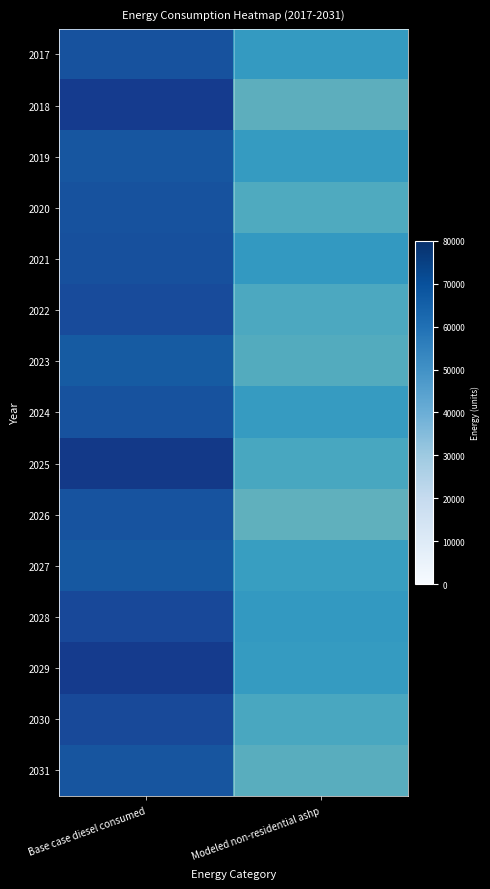

What is the total value across all series at Base case diesel consumed?

1051263.7